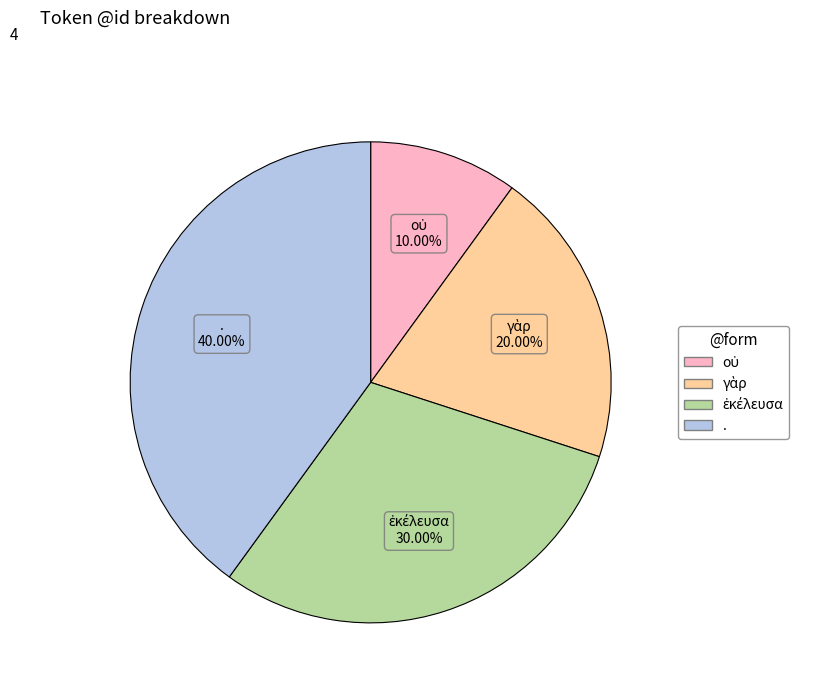

Does any single category account for the majority?

No